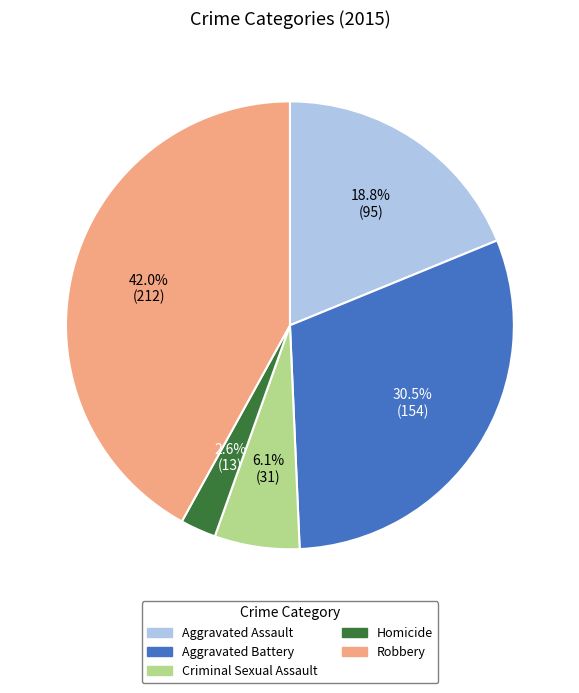

What is the total percentage of Robbery and Criminal Sexual Assault?

48.1%